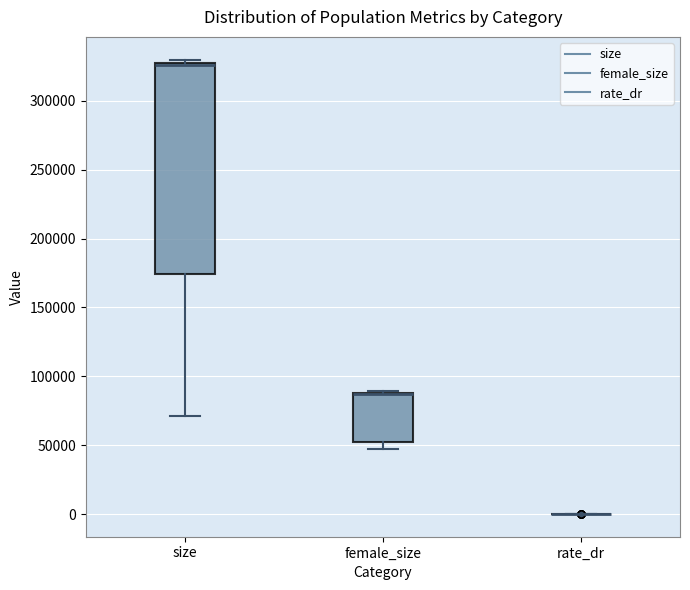

Reading left to right, transcribe this box plot: for each box, give where its median line is, the range the box spans, and where its two whiskers end, as read against the y-axis. The values are not printed on the chart, so give them approximately, as read against the axis.

size: median 325000 (drawn on the box's upper edge), box 175000 to 325000, whiskers 70000 to 330000
female_size: median 85000 (drawn on the box's upper edge), box 50000 to 90000, whiskers 45000 to 90000 (just above the box's upper edge)
rate_dr: box collapsed to a line at 0, whiskers 0 to 0